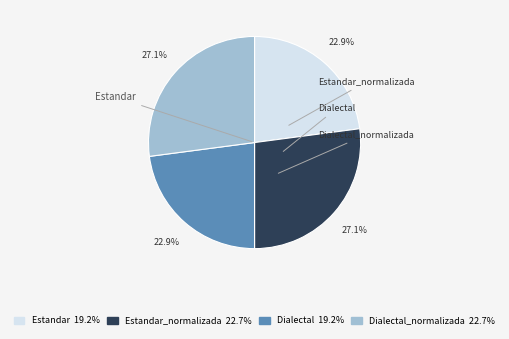

Which category has the biggest portion of the pie?

Estandar_normalizada